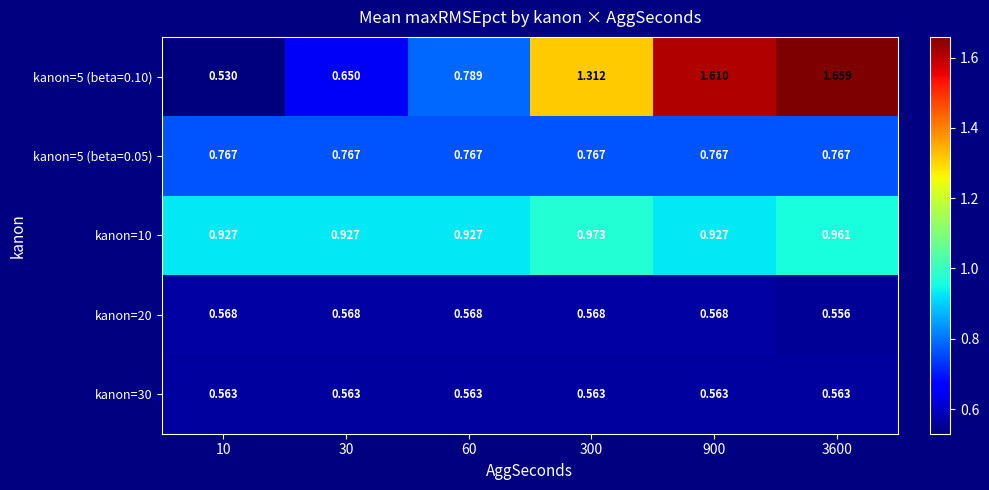

Rank the series by their maximum value, from highest to lowest.

kanon=5 (beta=0.10), kanon=10, kanon=5 (beta=0.05), kanon=20, kanon=30